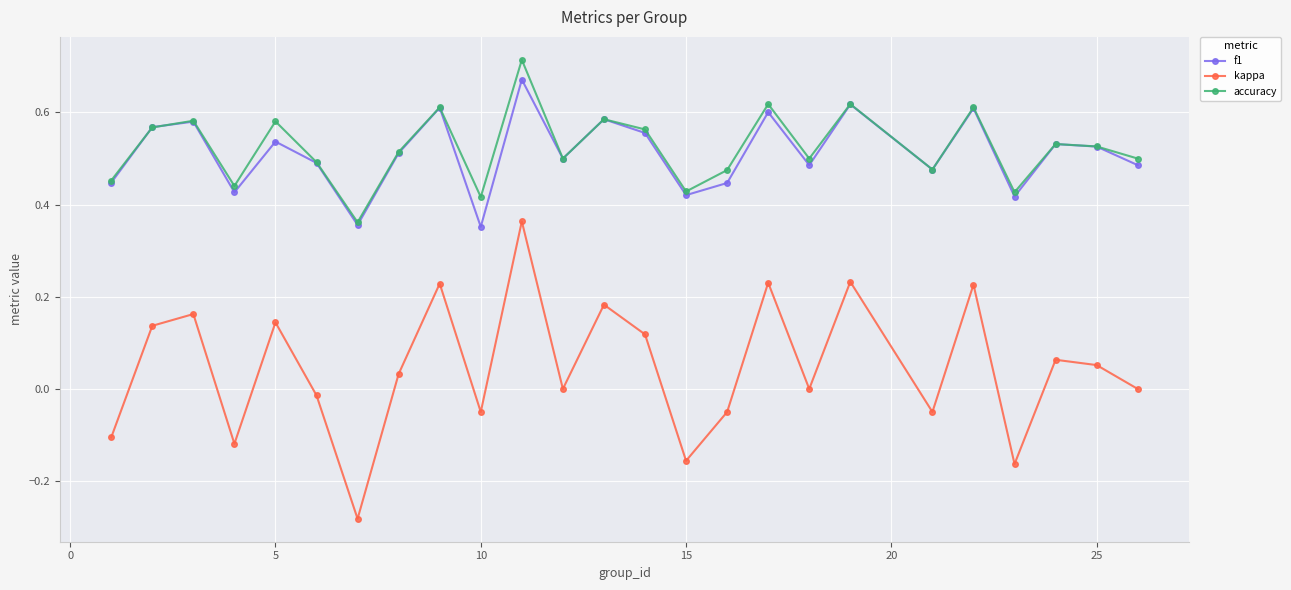

In accuracy, how many points are lower than both neighbors (excluding endpoints)?

8